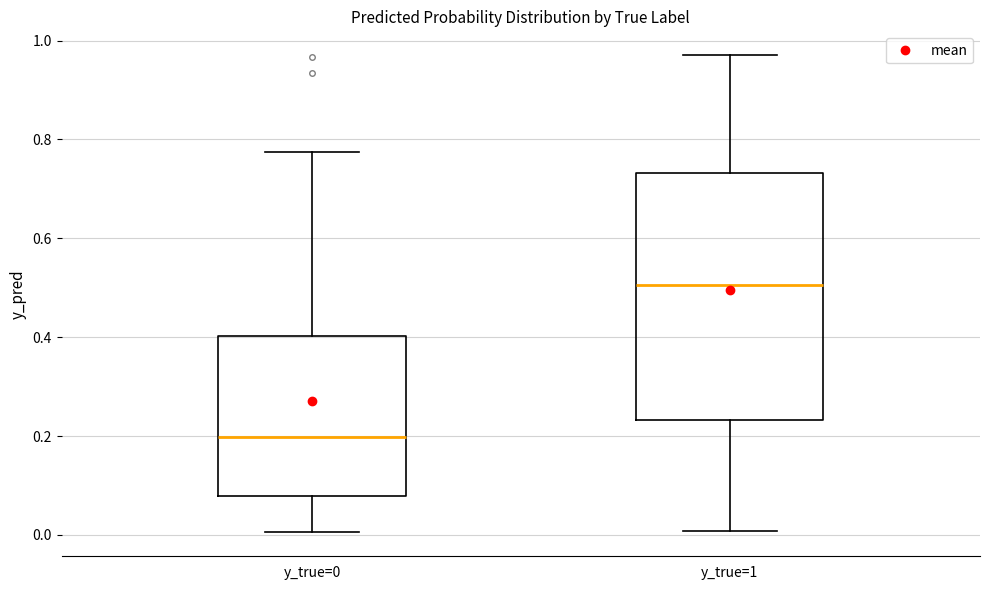

Which box is the tallest, from its lower edge to its upper edge?

y_true=1